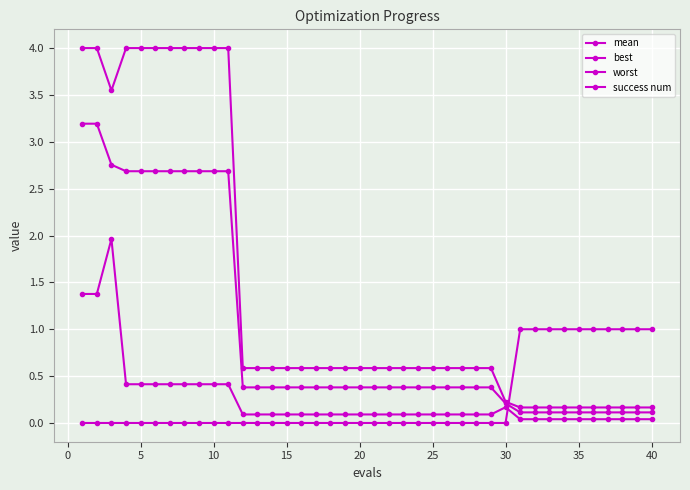

Which series has the widest spread of values?

worst